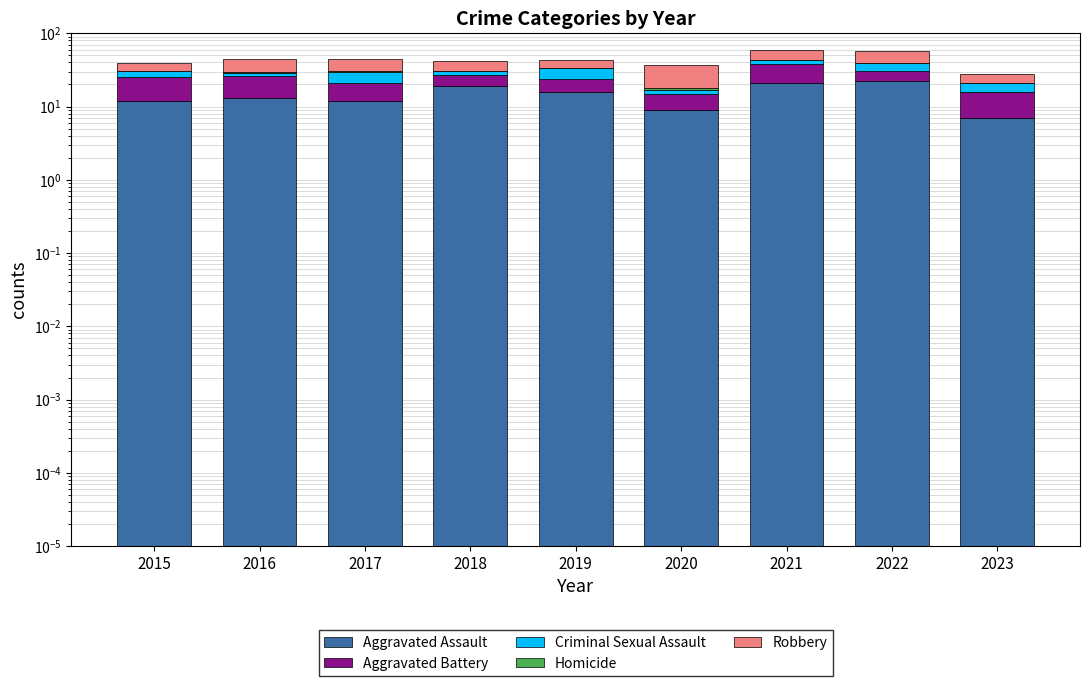

At which label is Aggravated Assault closest to 14?

2016